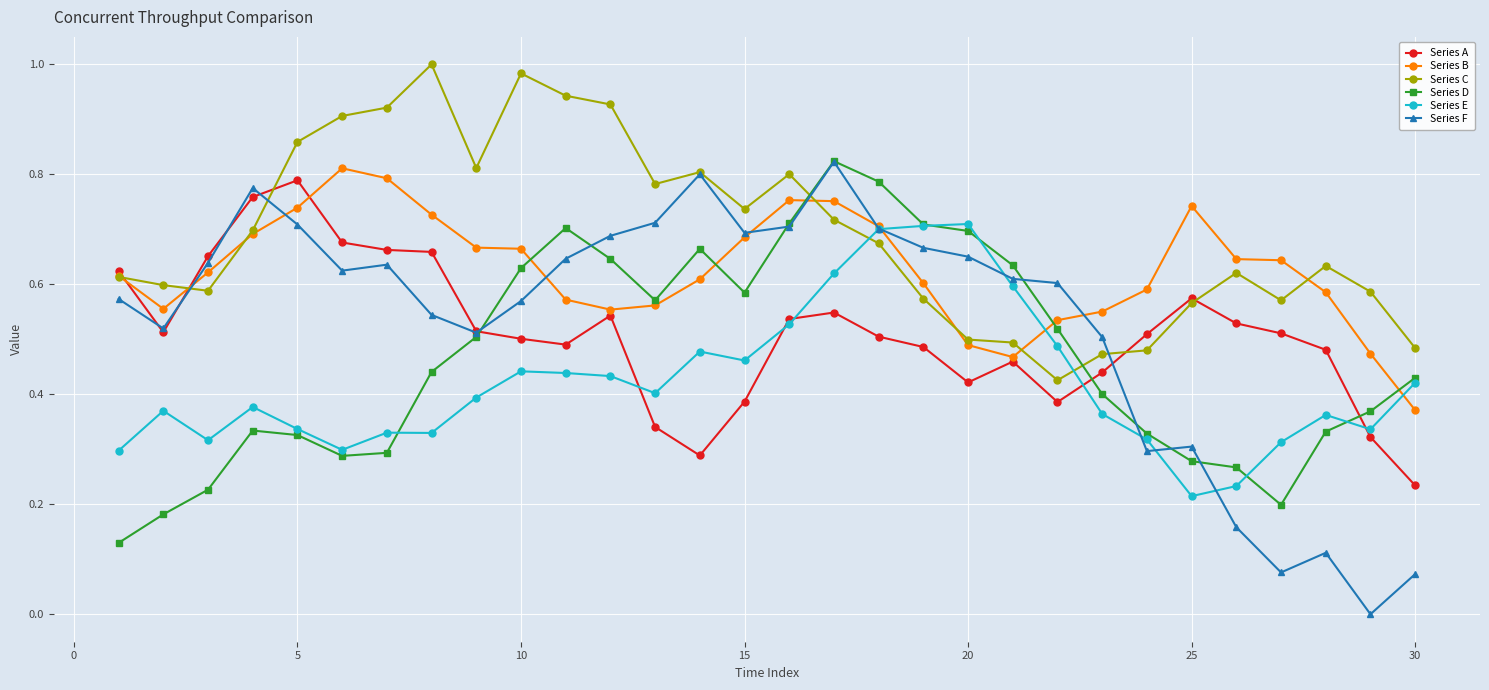

Which series ends up on top after the final intersection of Series A and Series C?

Series C